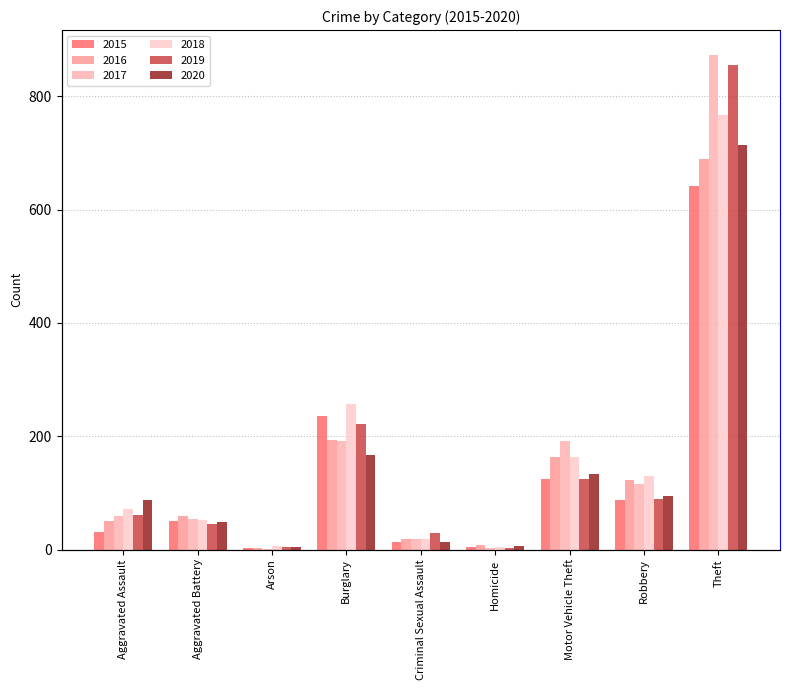

Reading right to left, extract all data points from this chart.

2015: 641	87	125	4	13	236	3	50	31
2016: 689	123	163	8	19	194	3	60	50
2017: 873	115	191	2	19	192	1	54	59
2018: 767	130	164	5	19	257	6	52	72
2019: 855	89	125	3	29	221	5	45	61
2020: 714	94	134	6	13	167	4	48	88